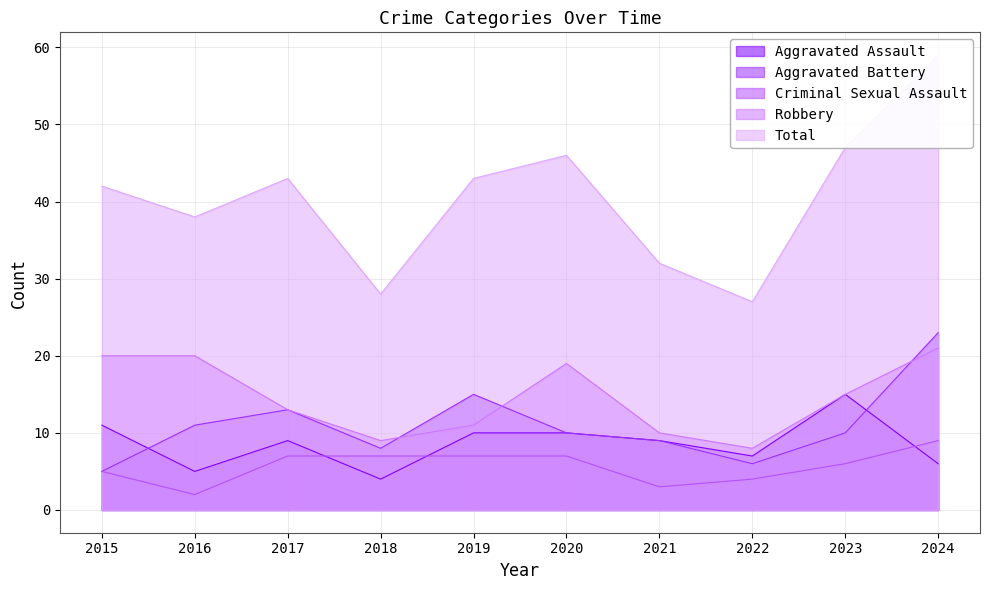

What is the sum of the Aggravated Battery values at 2024 and 2020?

33